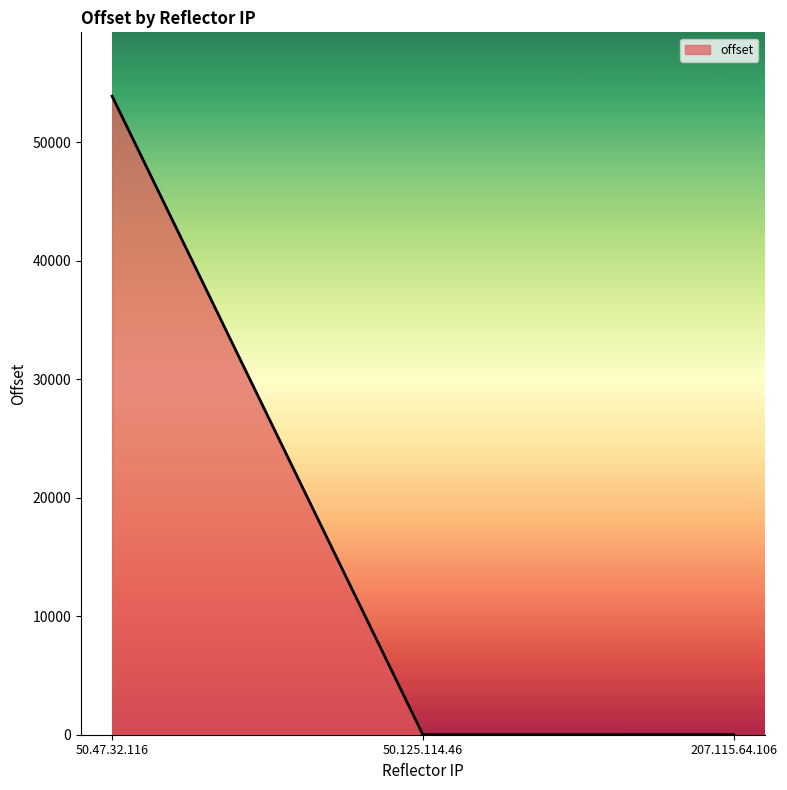

At which label does the data first exceed 6?

50.47.32.116